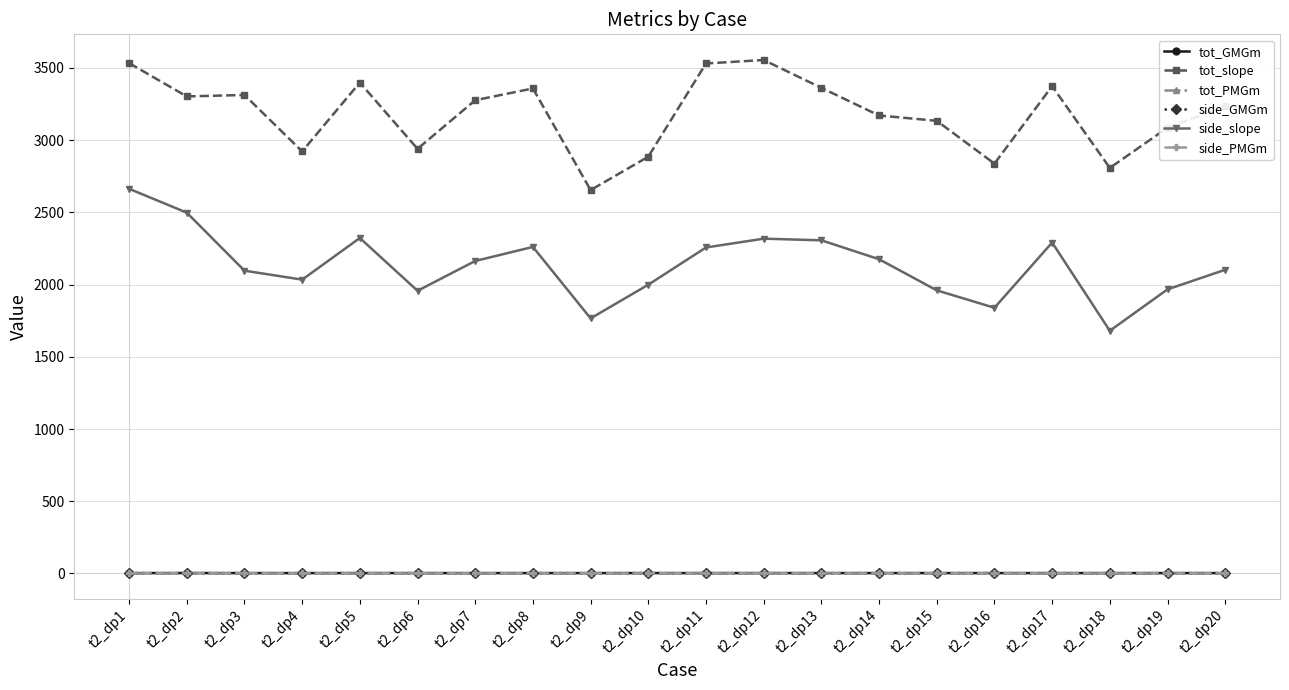

In tot_PMGm, how many points are lower than both neighbors (excluding endpoints)?

6